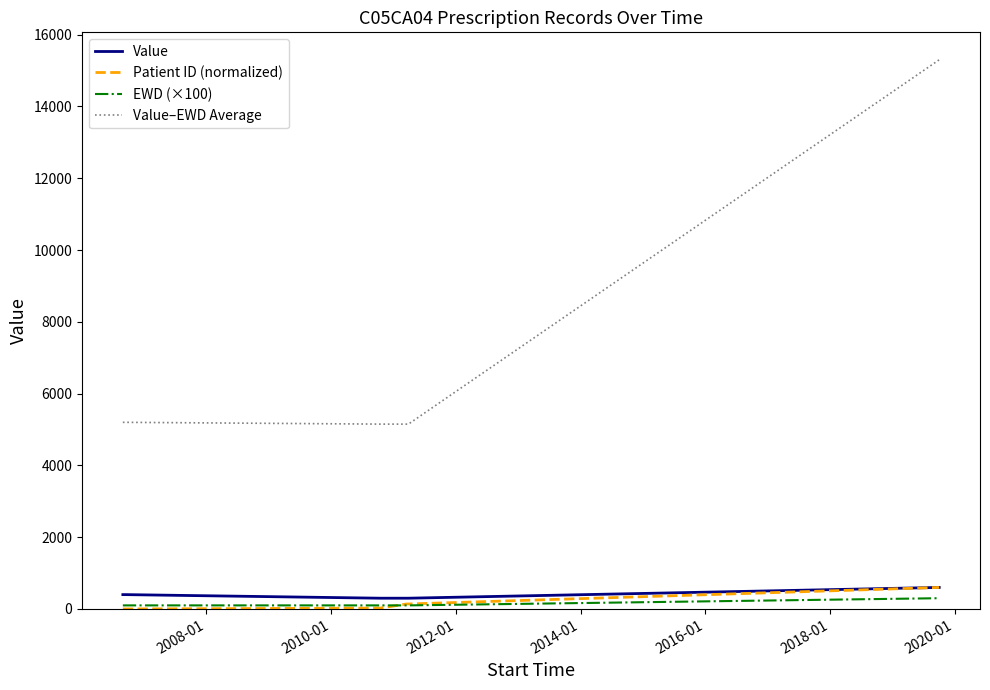

What is the difference between the maximum and minimum values in the EWD (×100) series?

200.0